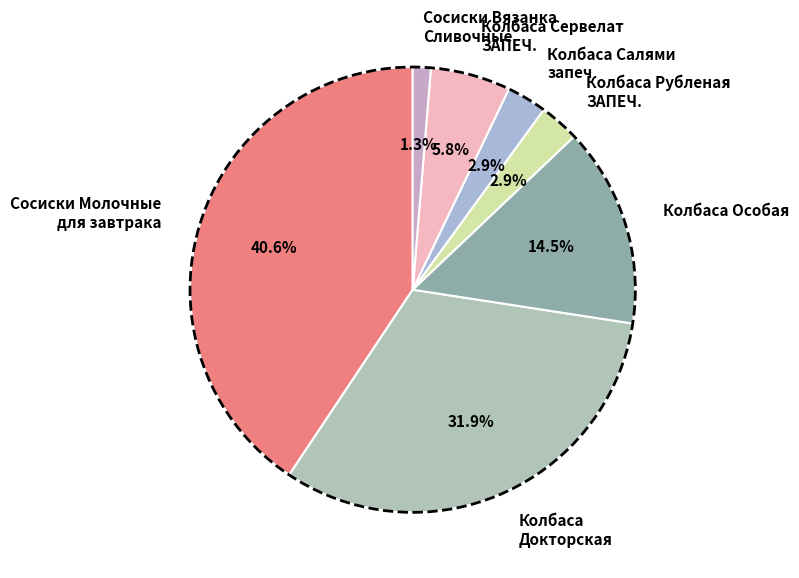

Does Сосиски Вязанка Сливочные account for over 50% of the chart?

No